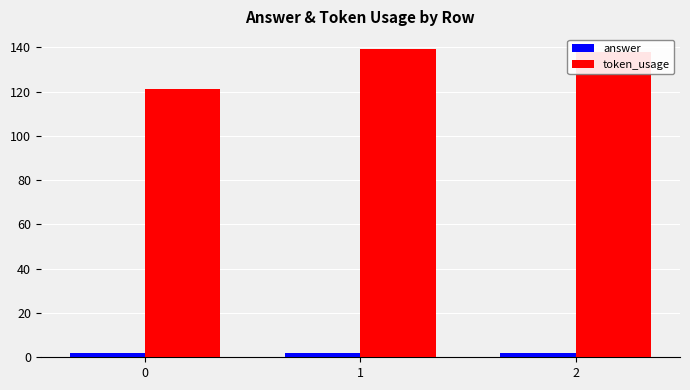

At 0, list the series in order from smallest to largest.

answer, token_usage